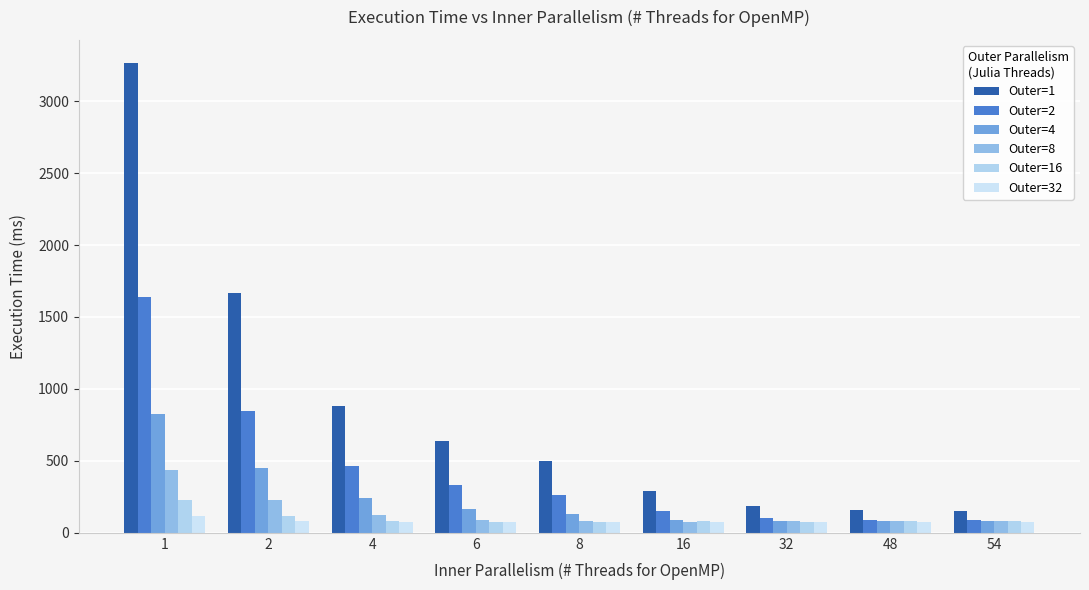

What is the value of the Outer=8 bar at the 6th from the left?

78.2